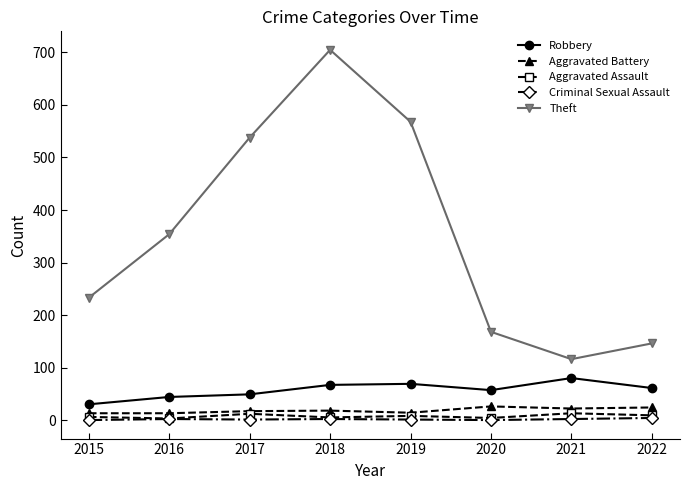

True or false: Robbery and Aggravated Assault intersect in this chart.

False